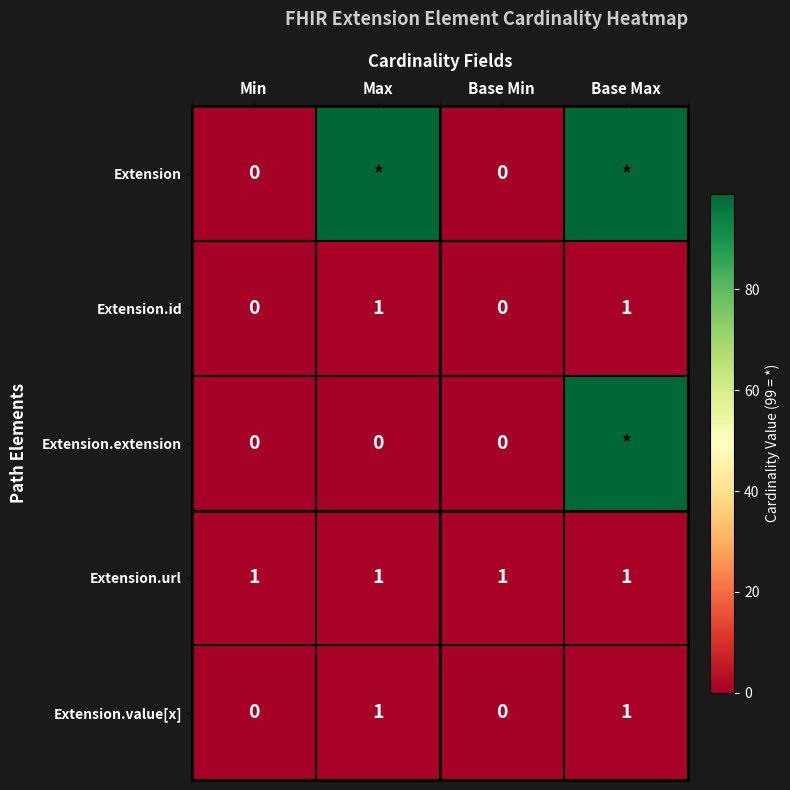

How many positive values does the Extension.value[x] series have?

2